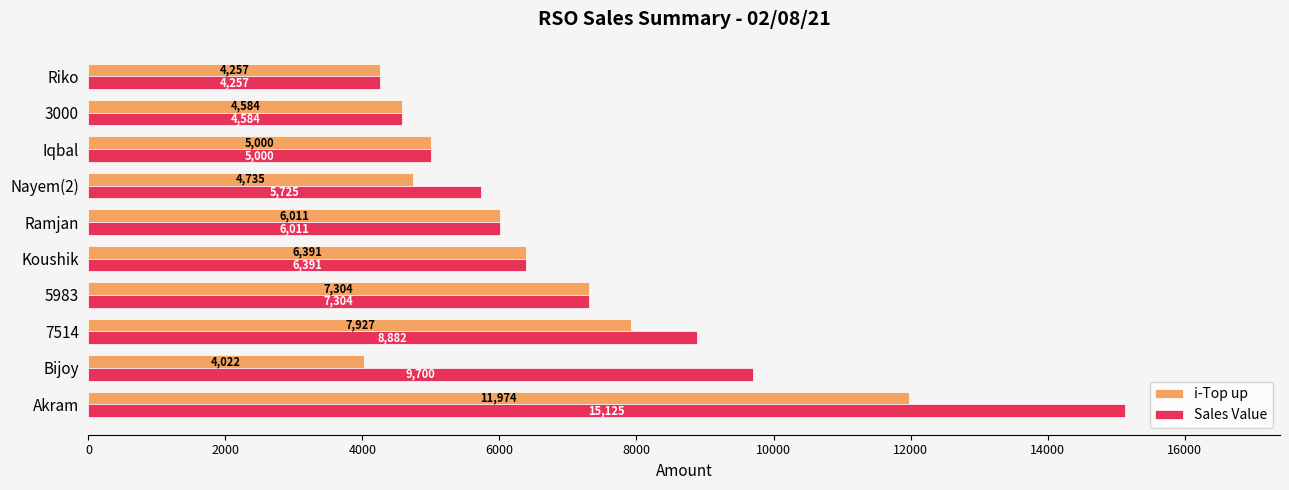

True or false: Sales Value has a value of 9001 at Akram.

False